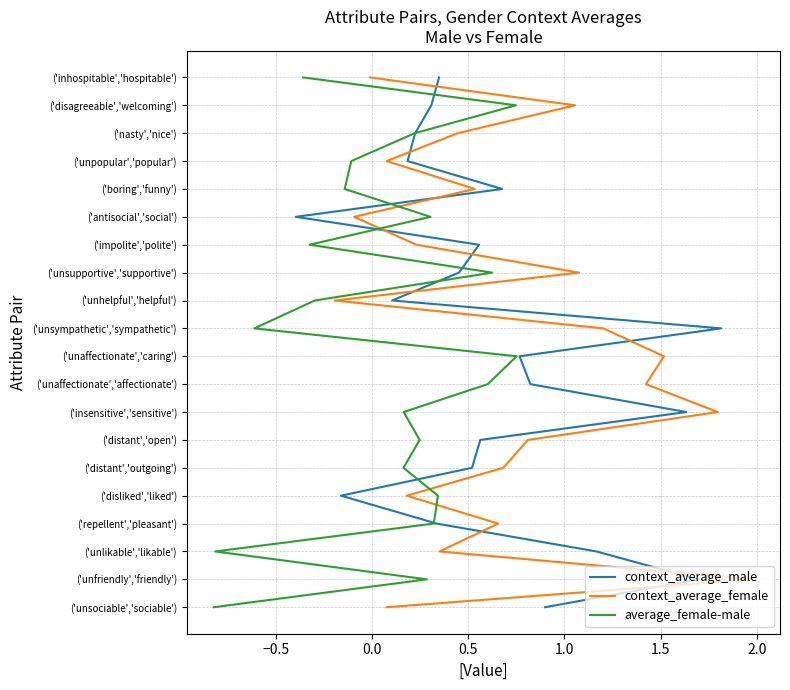

True or false: context_average_female and average_female-male cross at least once.

False